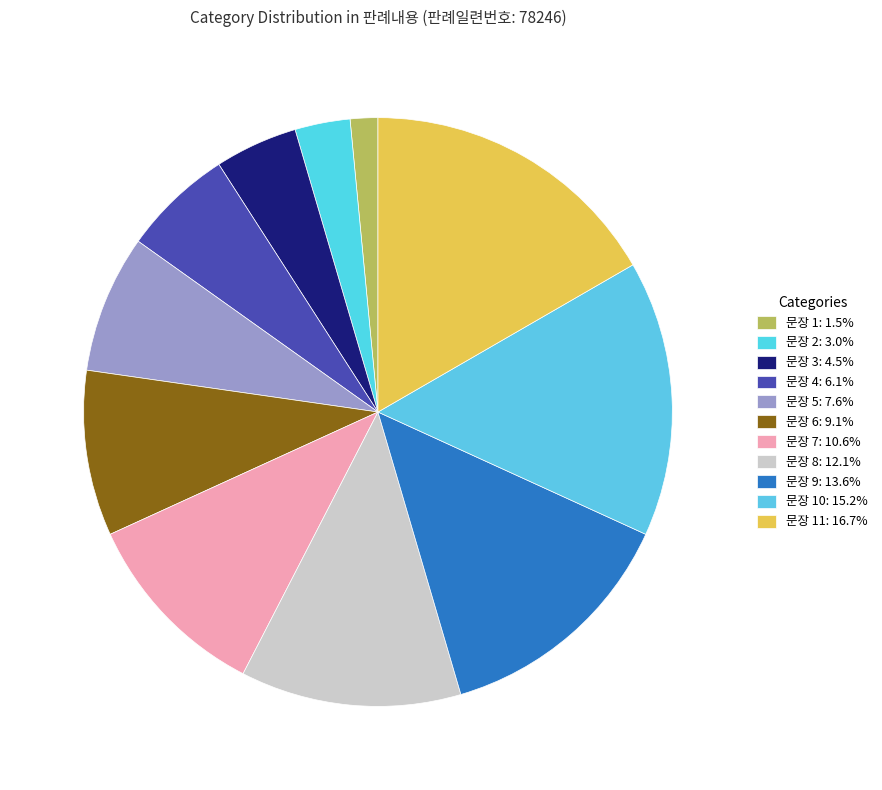

Count the number of slices in the pie.

11